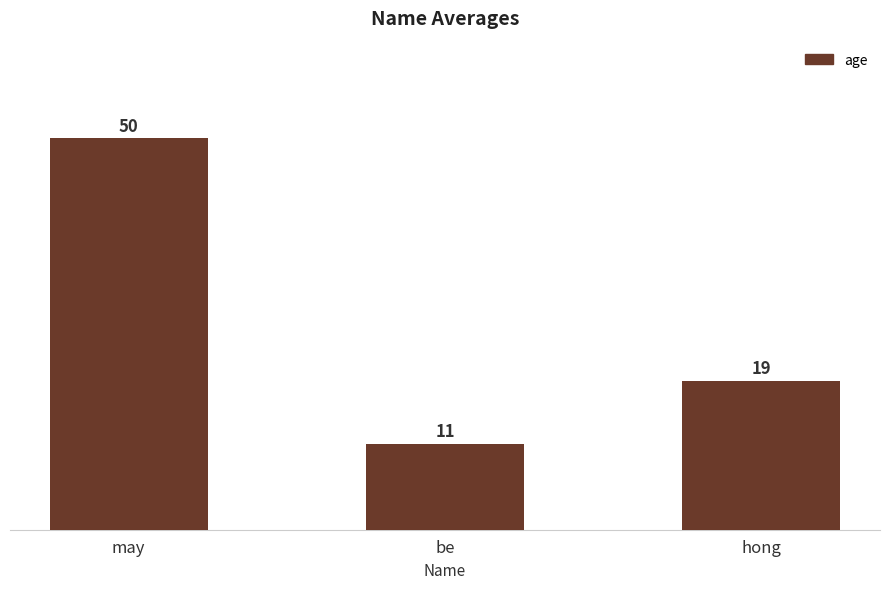

Is it true that the value at be is 18?

False